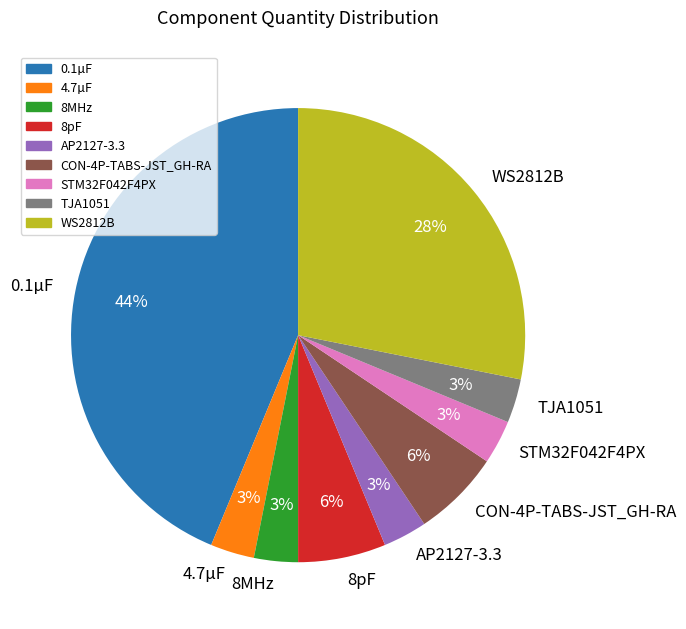

How many segments does this pie chart have?

9